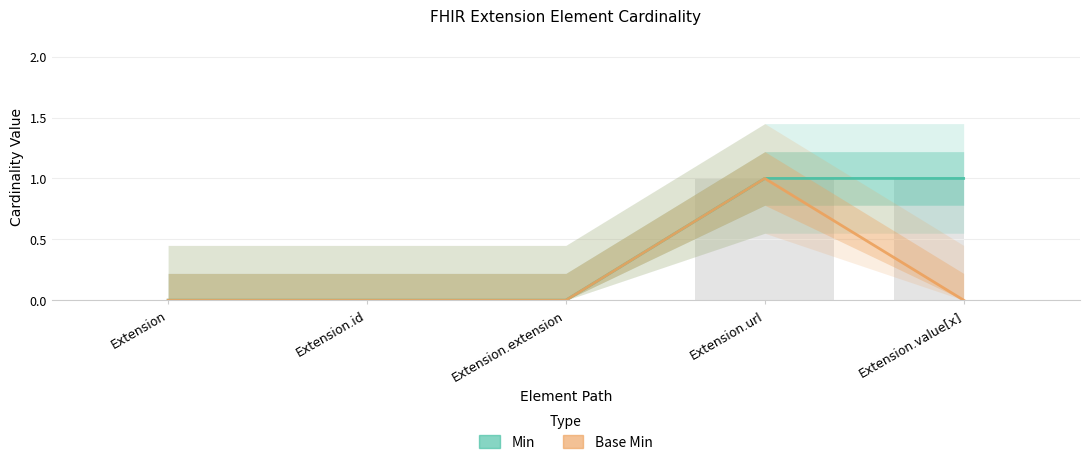

Which label corresponds to the largest value in the chart?

Extension.url